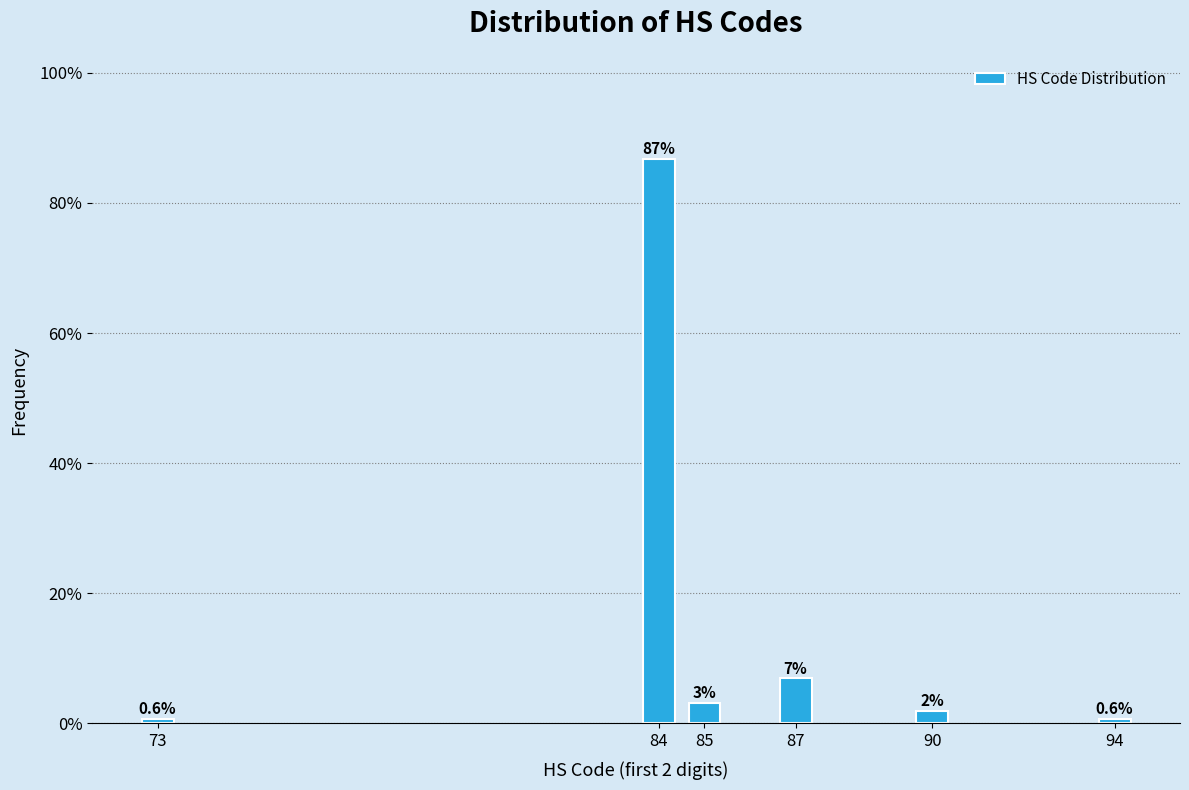

What is the difference between the values at 90 and 87?

5.0